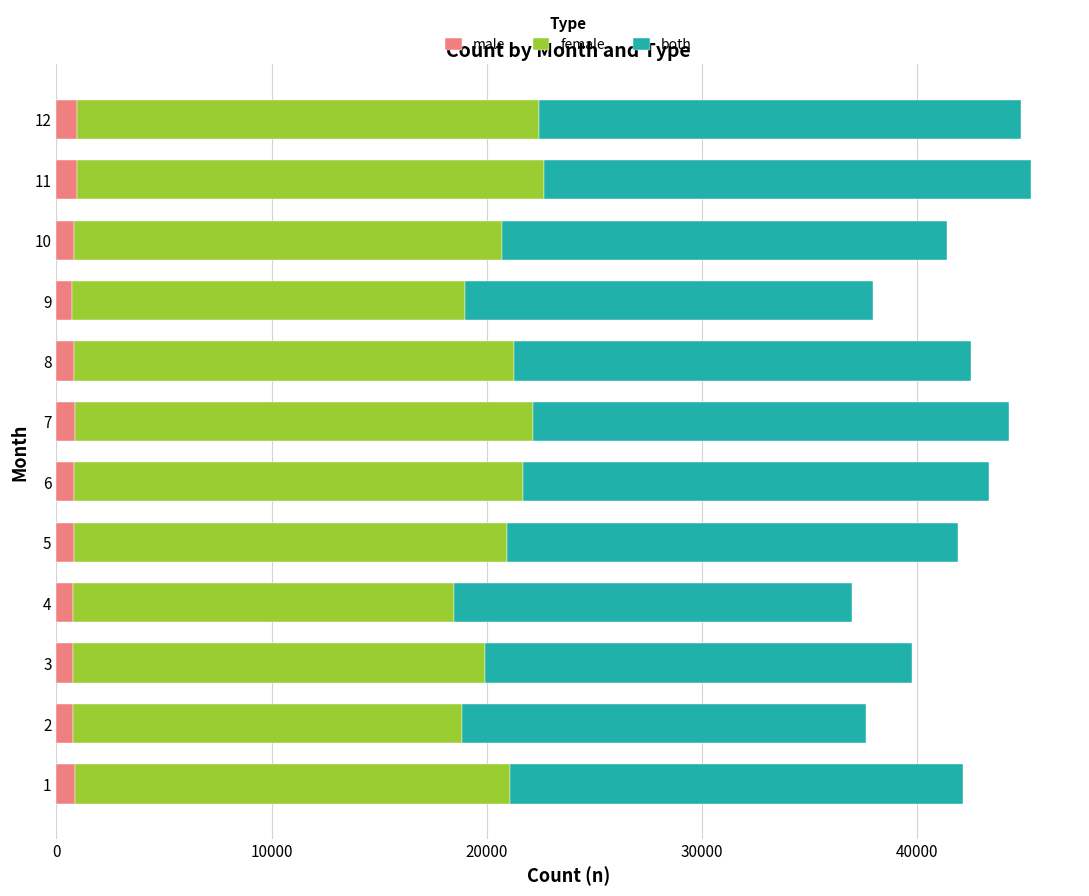

What is the sum of all male values?

9975